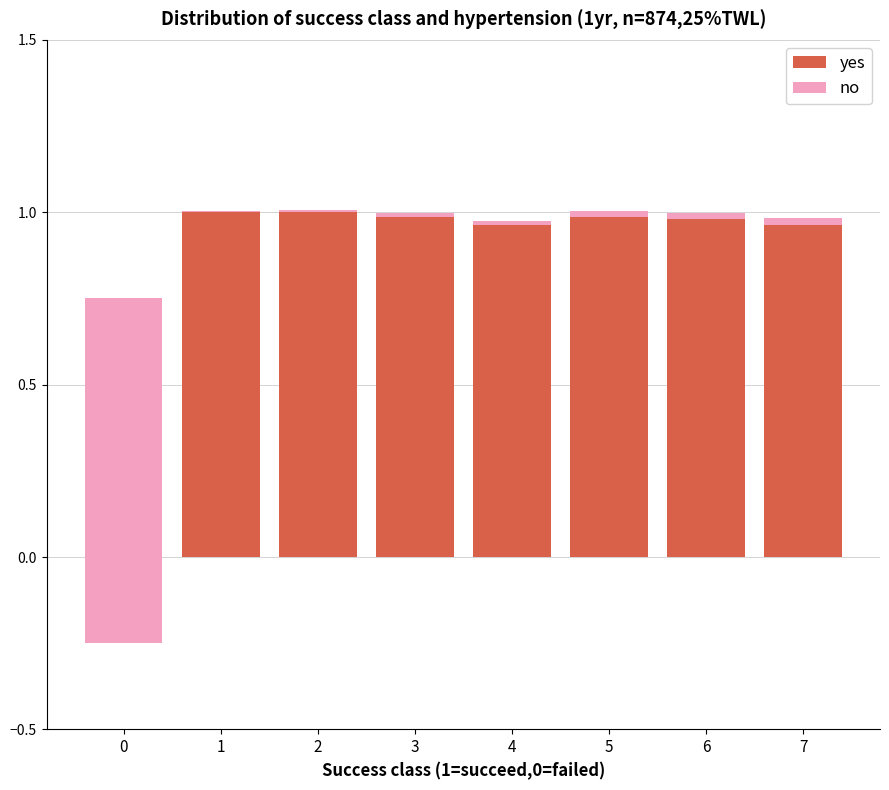

How many series are shown in this chart?

2